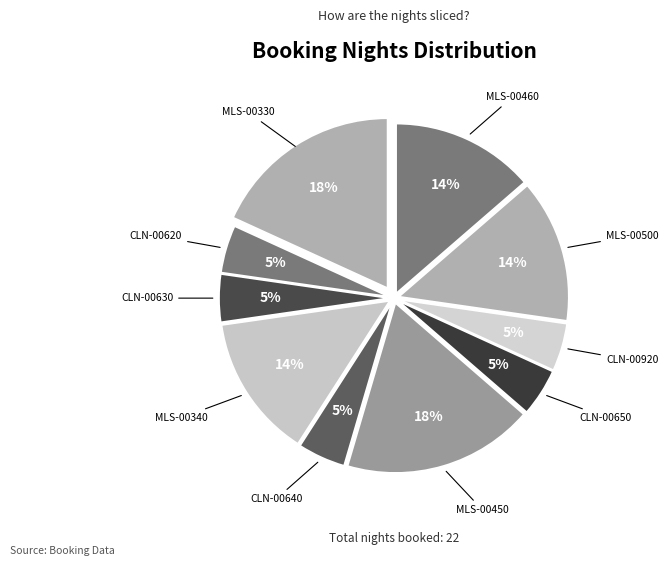

How many slices are in this pie chart?

10